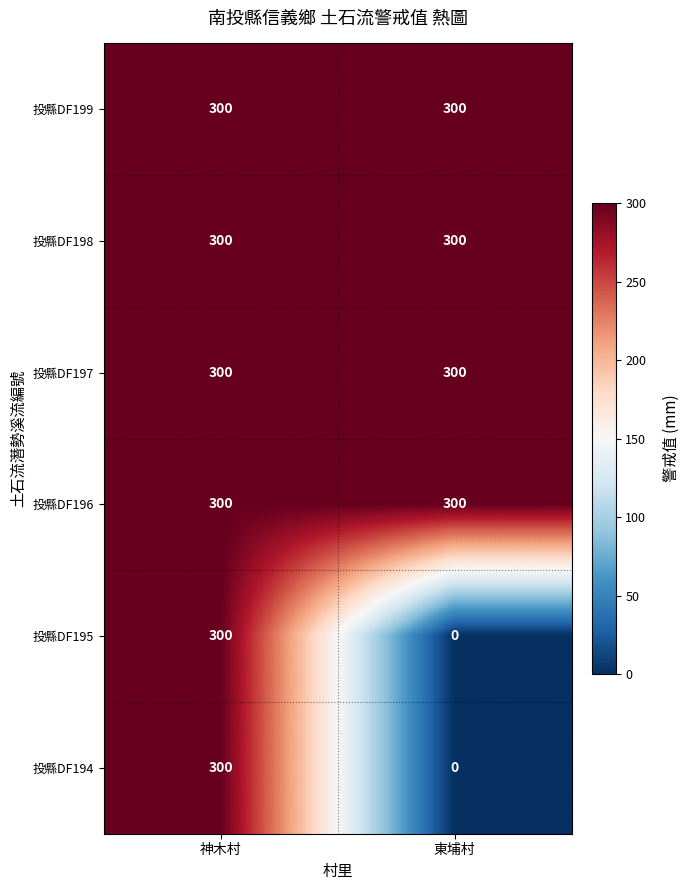

True or false: 投縣DF197 has a value of 300 at 神木村.

True